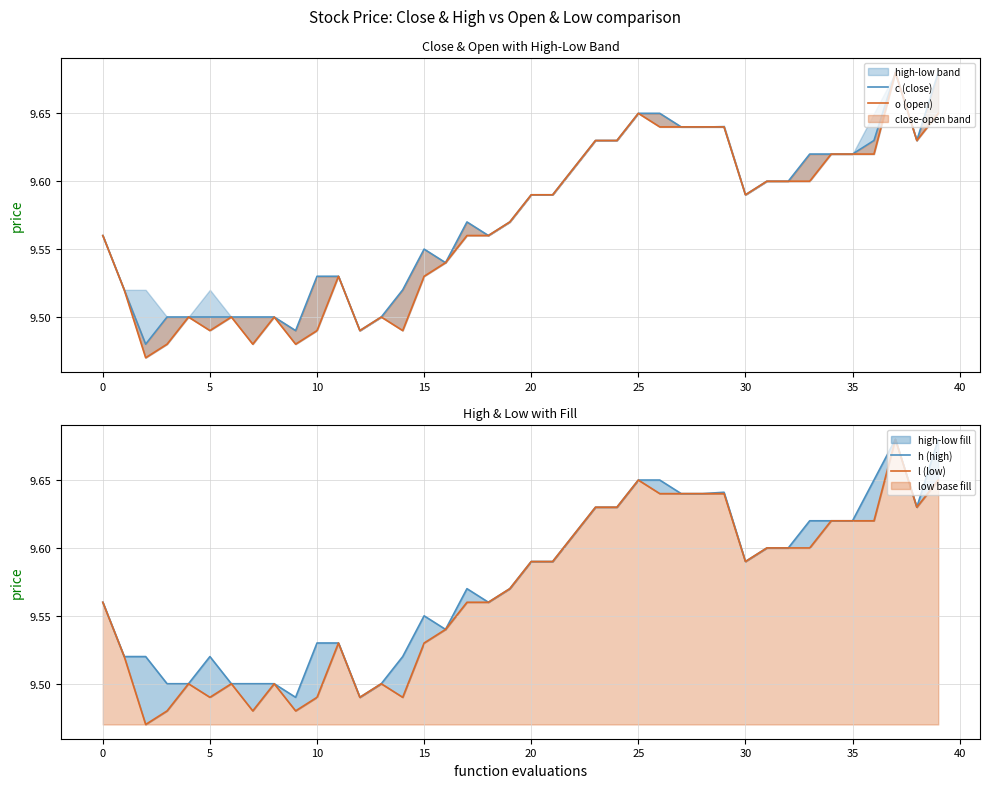

Reading left to right, transcribe all the data shown in this chart.

c (close): 9.6	9.5	9.5	9.5	9.5	9.5	9.5	9.5	9.5	9.5	9.5	9.5	9.5	9.5	9.5	9.6	9.5	9.6	9.6	9.6	9.6	9.6	9.6	9.6	9.6	9.7	9.7	9.6	9.6	9.6	9.6	9.6	9.6	9.6	9.6	9.6	9.6	9.7	9.6	9.7
o (open): 9.6	9.5	9.5	9.5	9.5	9.5	9.5	9.5	9.5	9.5	9.5	9.5	9.5	9.5	9.5	9.5	9.5	9.6	9.6	9.6	9.6	9.6	9.6	9.6	9.6	9.7	9.6	9.6	9.6	9.6	9.6	9.6	9.6	9.6	9.6	9.6	9.6	9.7	9.6	9.7
h (high): 9.6	9.5	9.5	9.5	9.5	9.5	9.5	9.5	9.5	9.5	9.5	9.5	9.5	9.5	9.5	9.6	9.5	9.6	9.6	9.6	9.6	9.6	9.6	9.6	9.6	9.7	9.7	9.6	9.6	9.6	9.6	9.6	9.6	9.6	9.6	9.6	9.7	9.7	9.6	9.7
l (low): 9.6	9.5	9.5	9.5	9.5	9.5	9.5	9.5	9.5	9.5	9.5	9.5	9.5	9.5	9.5	9.5	9.5	9.6	9.6	9.6	9.6	9.6	9.6	9.6	9.6	9.7	9.6	9.6	9.6	9.6	9.6	9.6	9.6	9.6	9.6	9.6	9.6	9.7	9.6	9.7